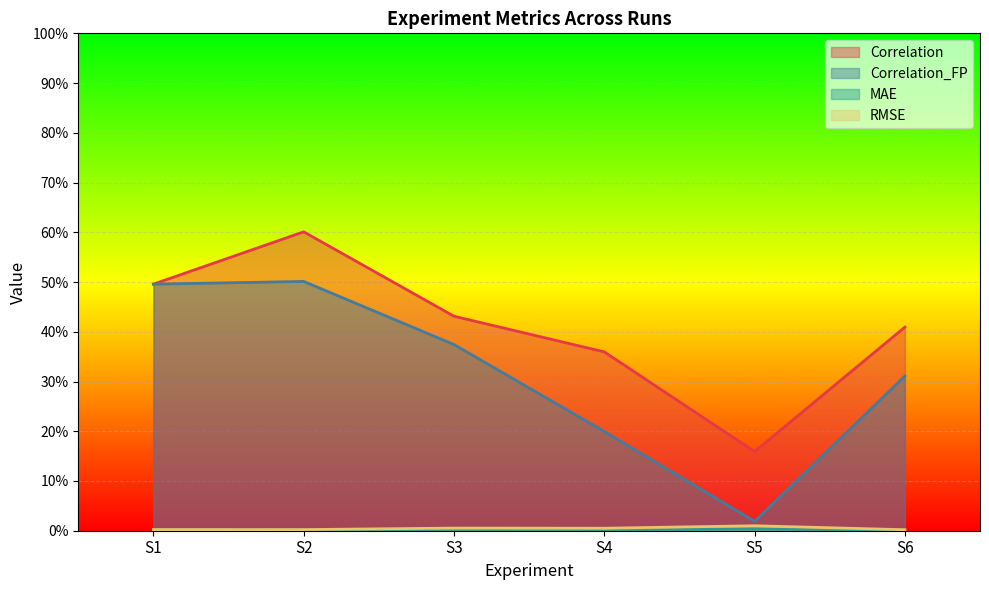

In Correlation, how many points are higher than both neighbors (excluding endpoints)?

1